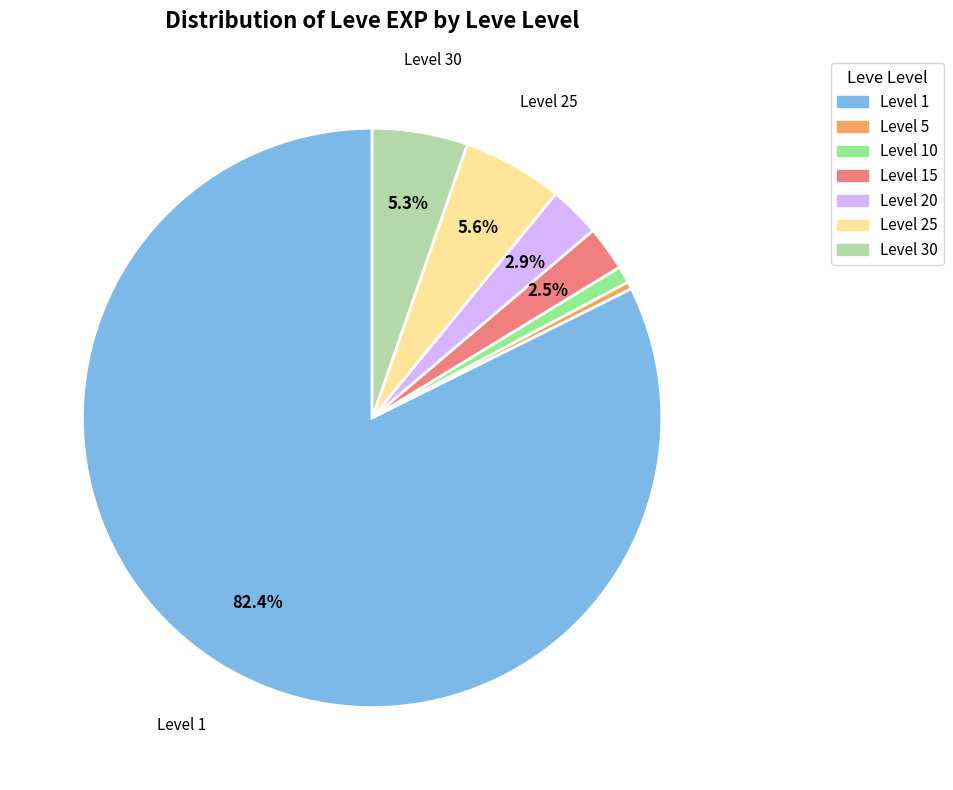

Is there any slice that represents more than half of the pie?

Yes